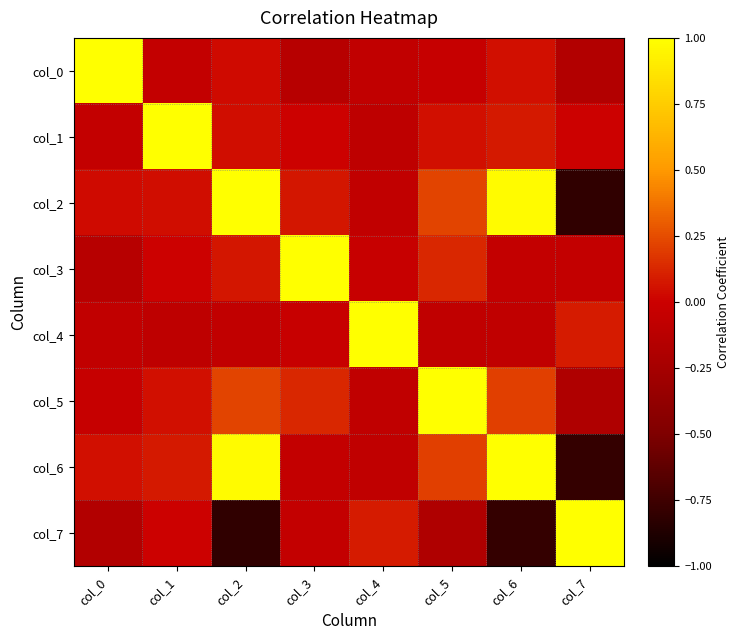

What is the spread (max minus min) of values at col_1?

1.1